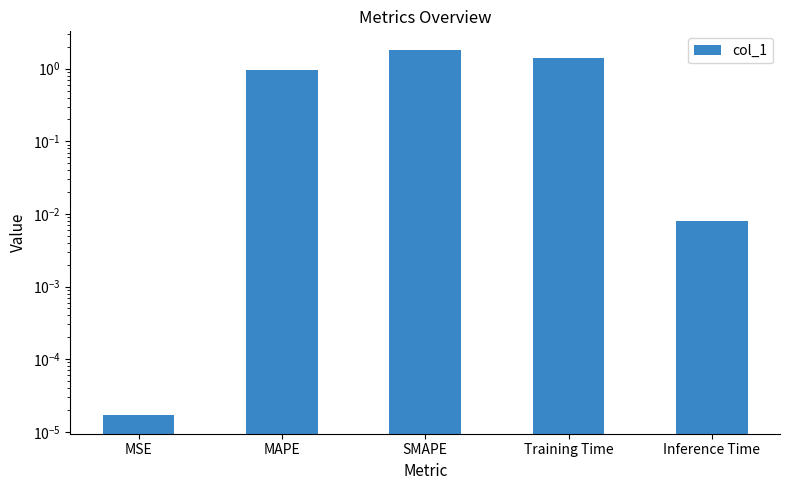

What is the label of the 3rd bar from the right?

SMAPE